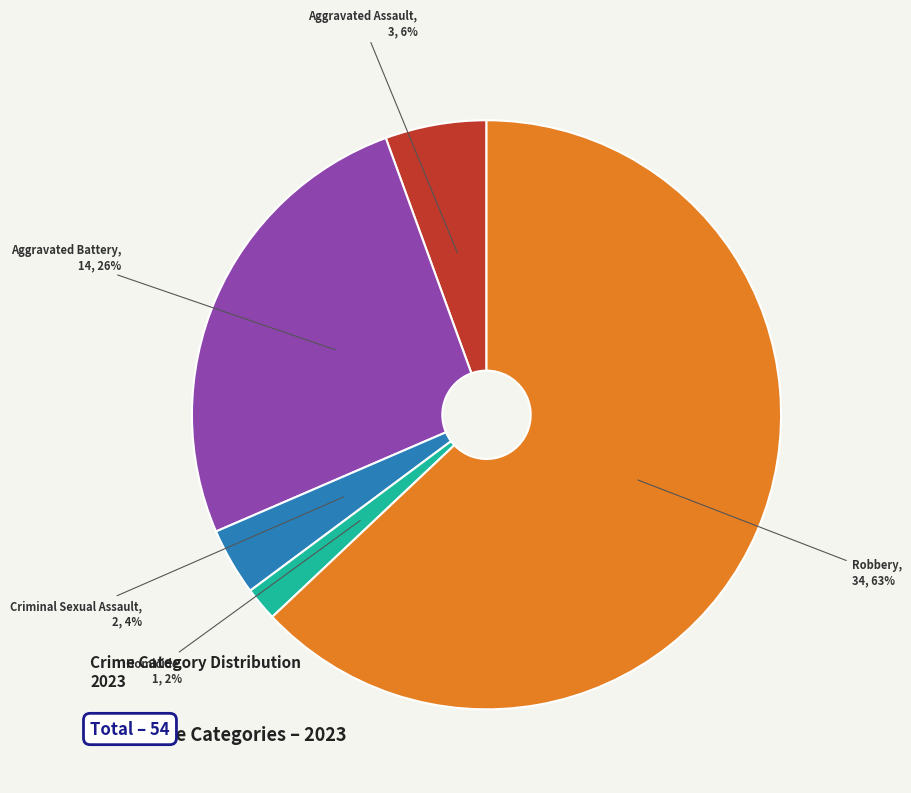

How many segments does this pie chart have?

5